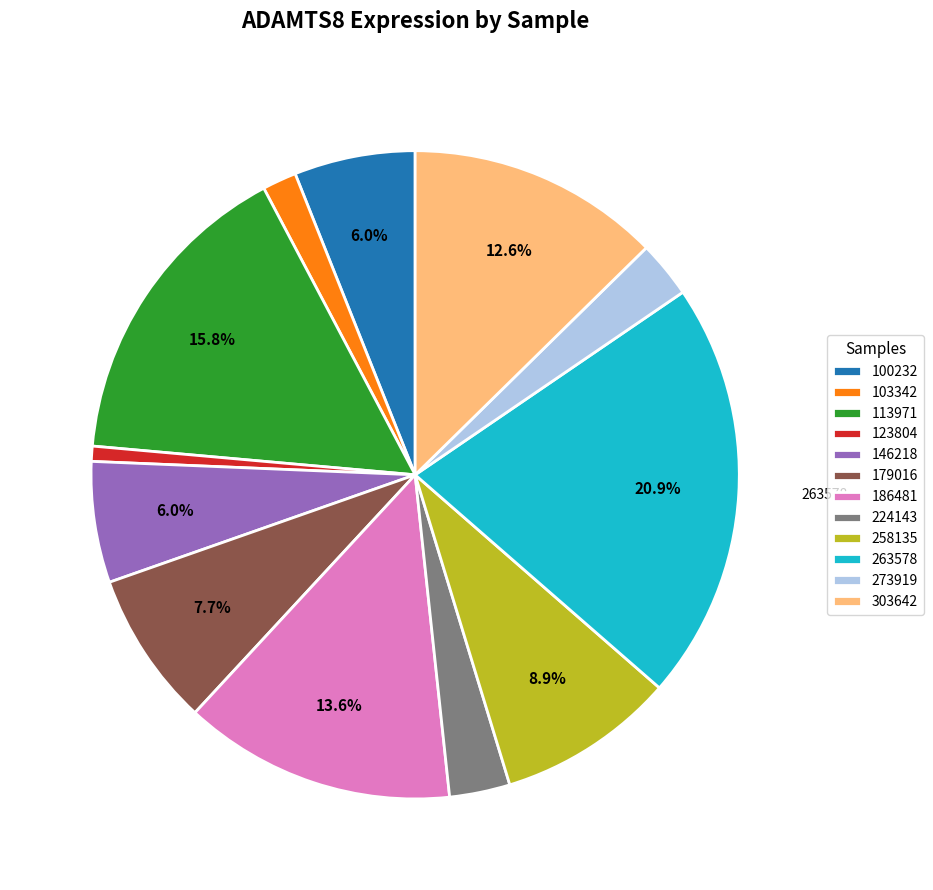

Which has a higher value, 303642 or 103342?

303642